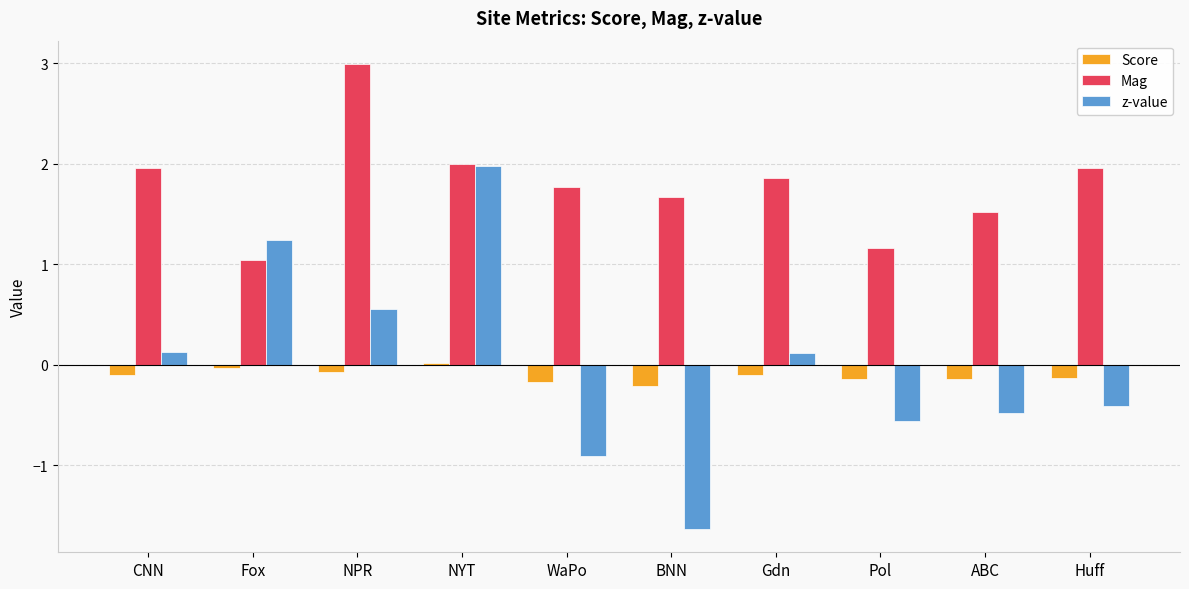

What is the minimum value shown in the chart?

-1.6